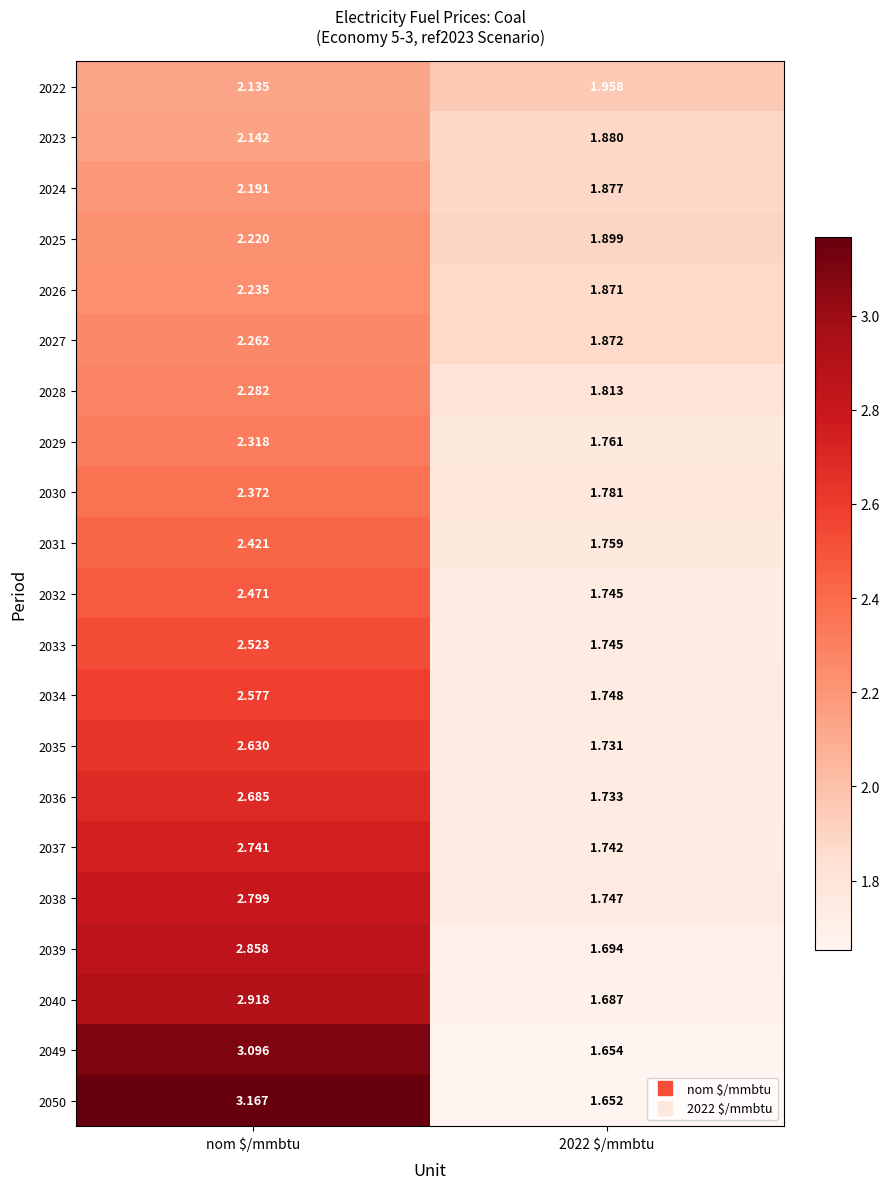

At which category is the sum across all series the highest?

nom $/mmbtu